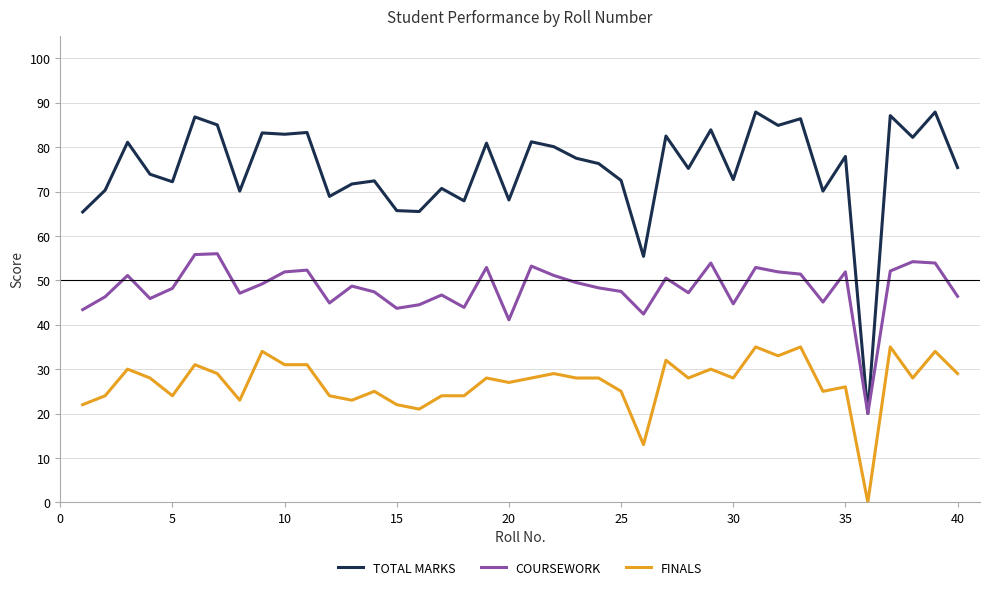

What is the maximum value for TOTAL MARKS?

87.9